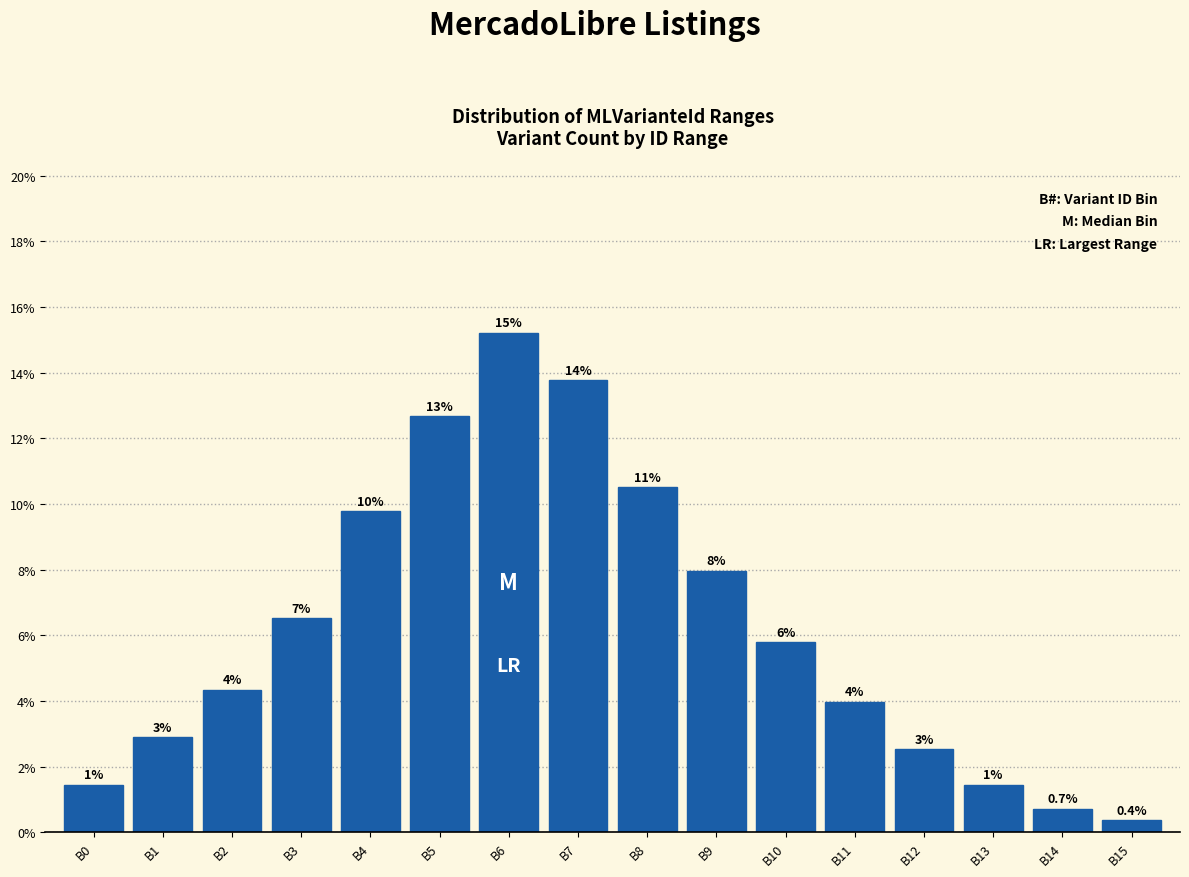

Are the bars horizontal?

No